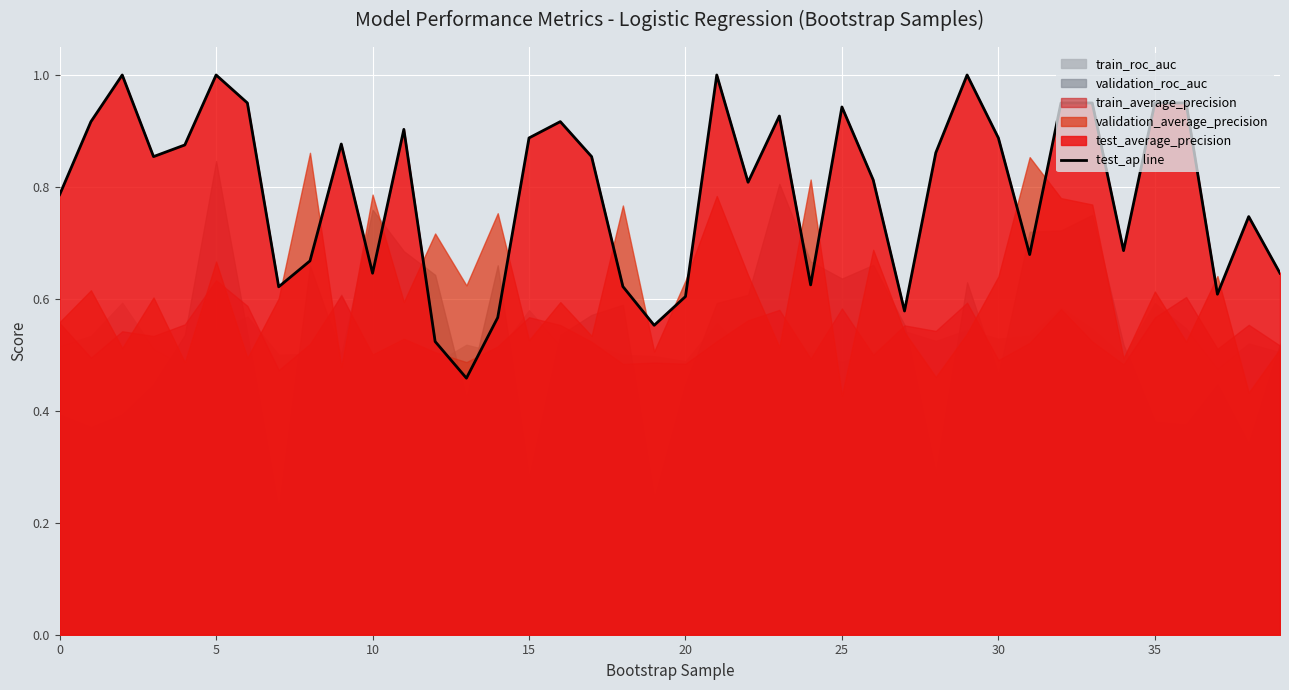

Reading right to left, list all the values displayed in this chart.

0.6	0.7	0.6	0.9	0.9	0.7	0.9	0.9	0.7	0.9	1.0	0.9	0.6	0.8	0.9	0.6	0.9	0.8	1.0	0.6	0.6	0.6	0.9	0.9	0.9	0.6	0.5	0.5	0.9	0.6	0.9	0.7	0.6	0.9	1.0	0.9	0.9	1.0	0.9	0.8